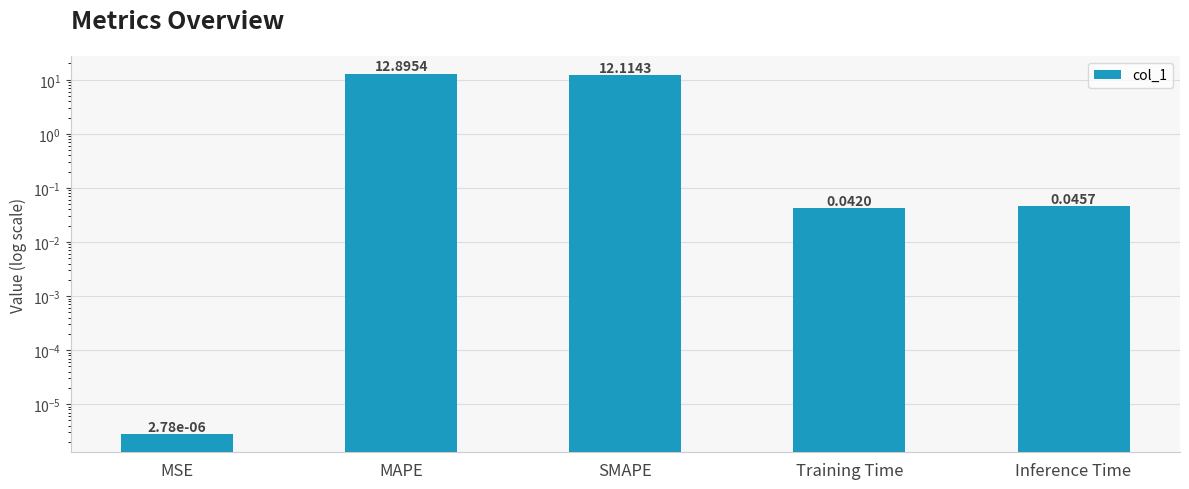

True or false: the data shows 0.0 at Inference Time.

True